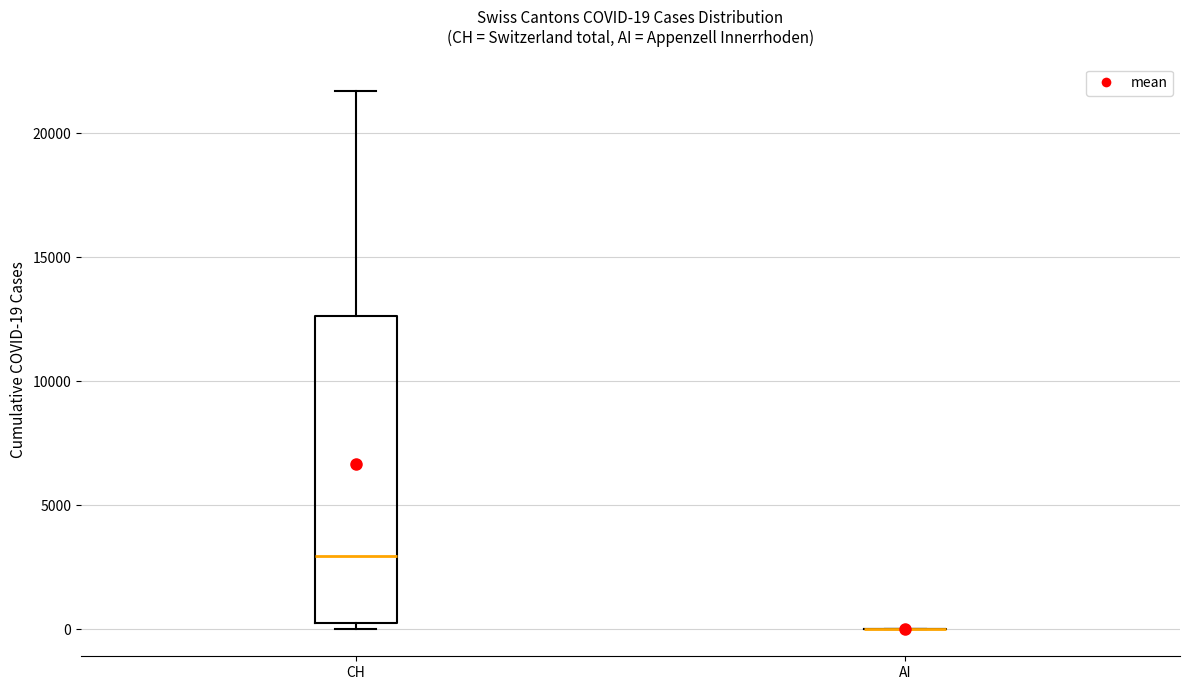

Which box is the tallest, from its lower edge to its upper edge?

CH